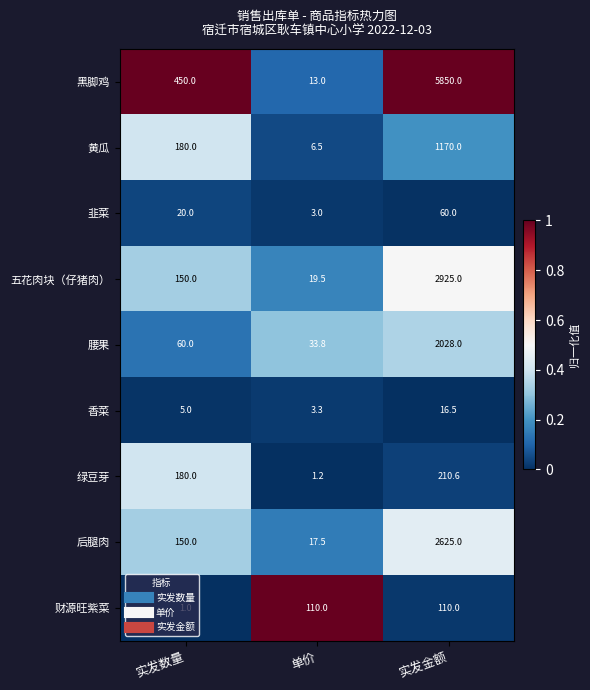

Is it true that 黑脚鸡 equals 5850.0 at 实发金额?

True